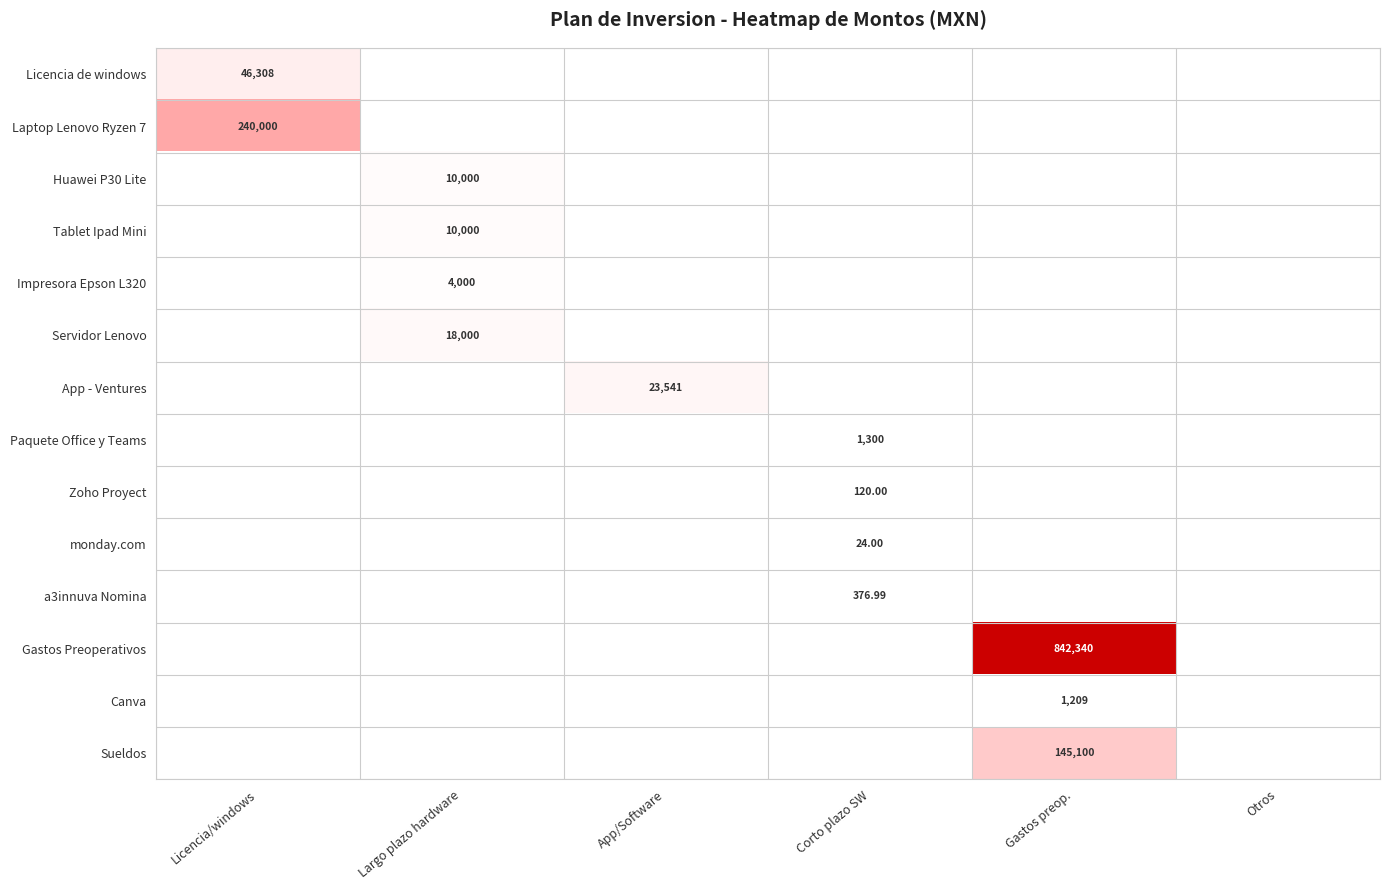

Is the value of Impresora Epson L320 at Licencia/windows greater than the value of Zoho Proyect at App/Software?

No